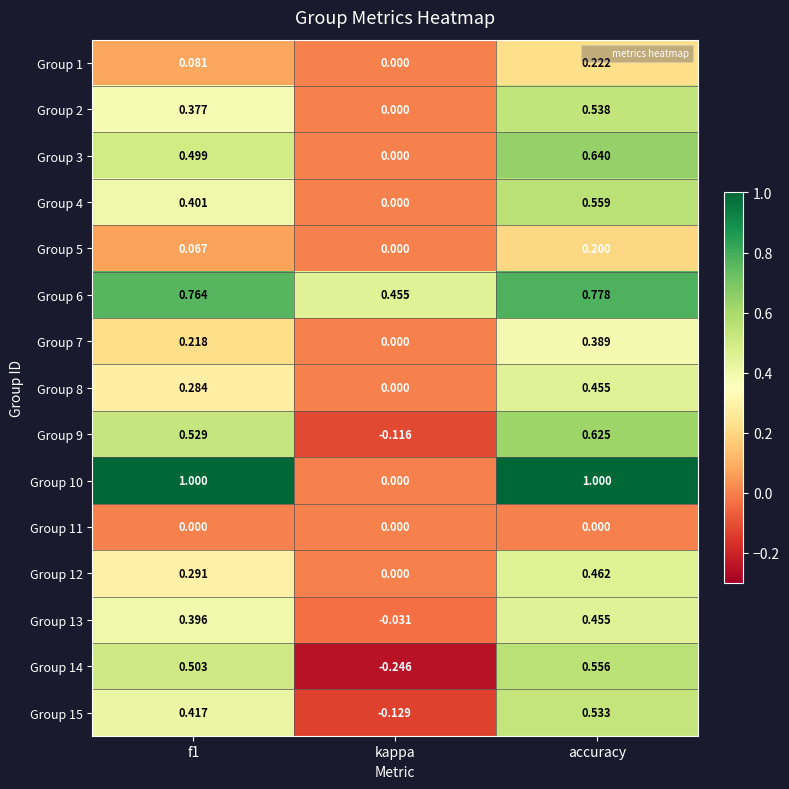

At which category does the chart reach its minimum across all series?

kappa